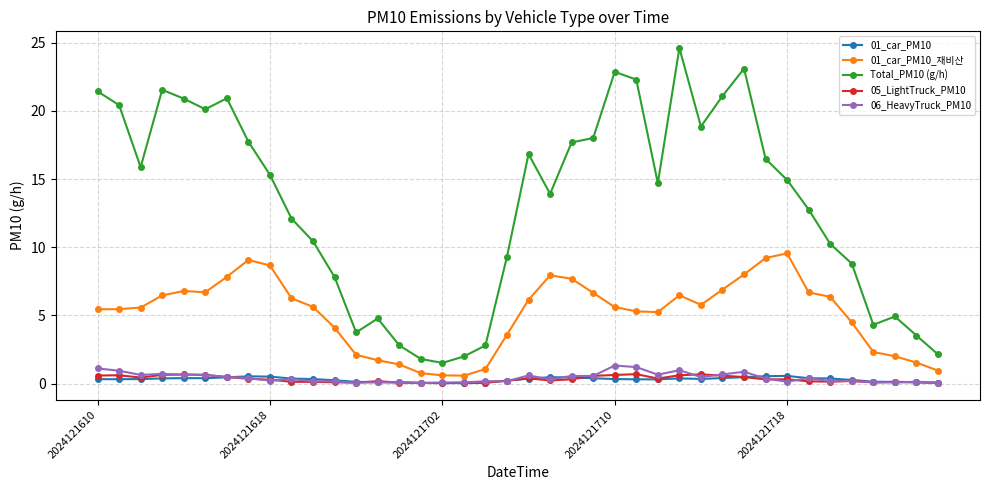

Which series has the largest range (max minus min)?

Total_PM10 (g/h)